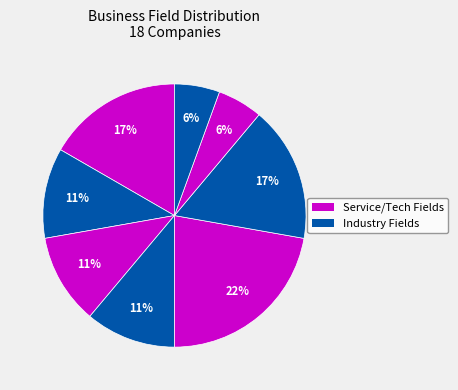

Is there any slice that represents more than half of the pie?

No